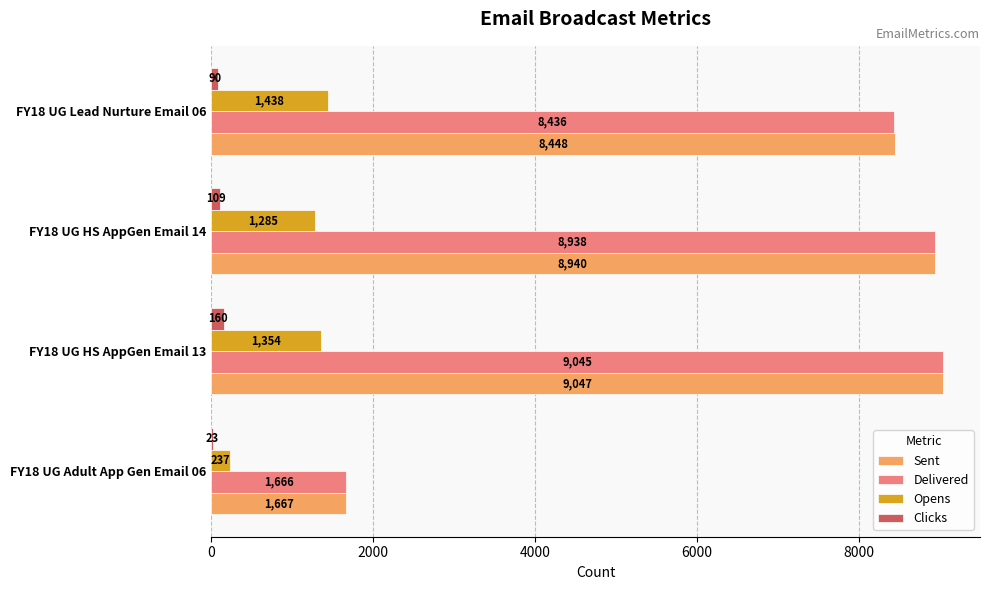

The value of Sent at FY18 UG Adult App Gen Email 06 is 2856. True or false?

False